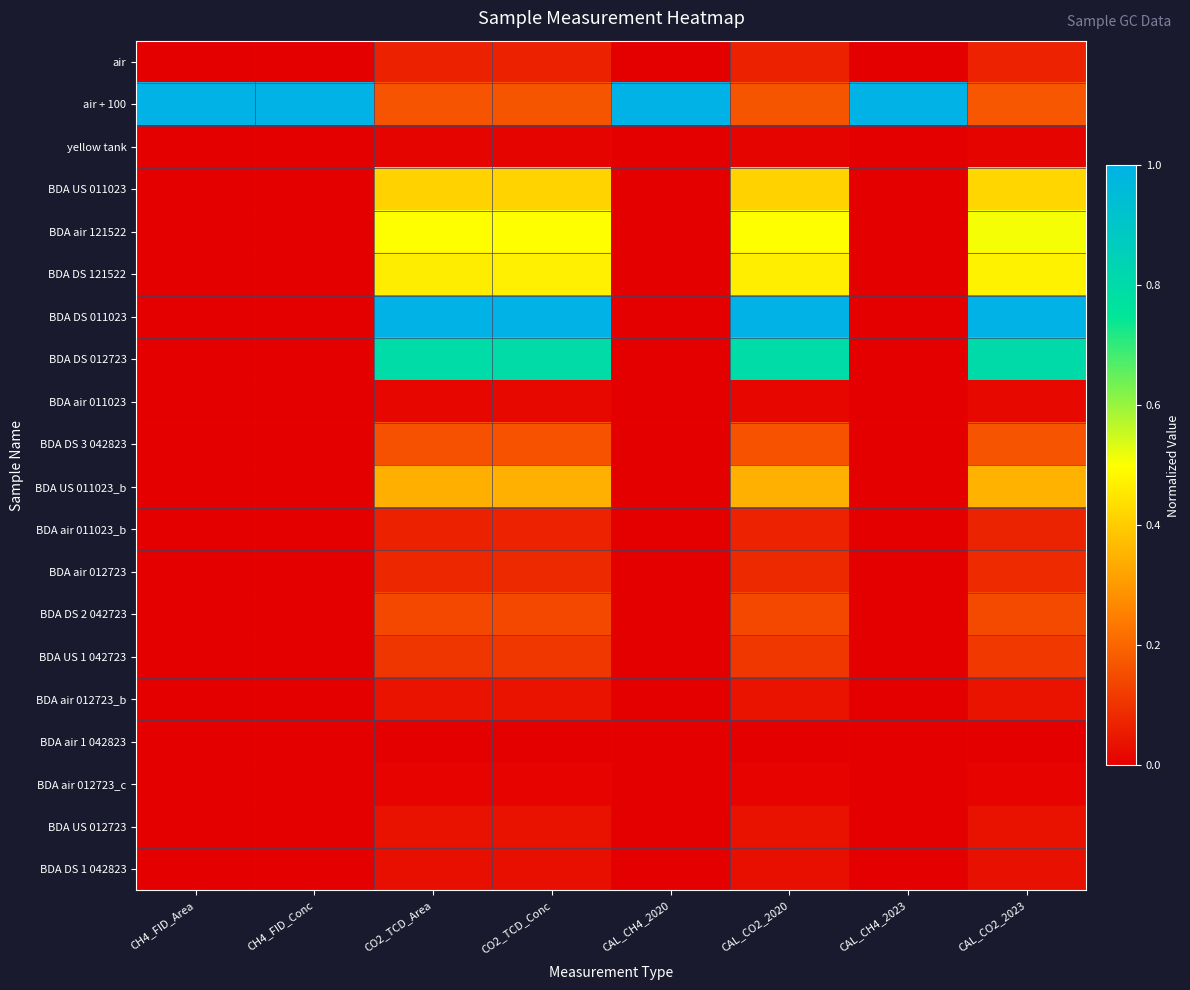

Reading left to right, list all the values displayed in this chart.

air: CH4_FID_Area=0.0	CH4_FID_Conc=0.0	CO2_TCD_Area=0.1	CO2_TCD_Conc=0.1	CAL_CH4_2020=0.0	CAL_CO2_2020=0.1	CAL_CH4_2023=0.0	CAL_CO2_2023=0.1
air + 100: CH4_FID_Area=1.0	CH4_FID_Conc=1.0	CO2_TCD_Area=0.2	CO2_TCD_Conc=0.2	CAL_CH4_2020=1.0	CAL_CO2_2020=0.2	CAL_CH4_2023=1.0	CAL_CO2_2023=0.2
yellow tank: CH4_FID_Area=0.0	CH4_FID_Conc=0.0	CO2_TCD_Area=0.0	CO2_TCD_Conc=0.0	CAL_CH4_2020=0.0	CAL_CO2_2020=0.0	CAL_CH4_2023=0.0	CAL_CO2_2023=0.0
BDA US 011023: CH4_FID_Area=0.0	CH4_FID_Conc=0.0	CO2_TCD_Area=0.4	CO2_TCD_Conc=0.4	CAL_CH4_2020=0.0	CAL_CO2_2020=0.4	CAL_CH4_2023=0.0	CAL_CO2_2023=0.4
BDA air 121522: CH4_FID_Area=0.0	CH4_FID_Conc=0.0	CO2_TCD_Area=0.5	CO2_TCD_Conc=0.5	CAL_CH4_2020=0.0	CAL_CO2_2020=0.5	CAL_CH4_2023=0.0	CAL_CO2_2023=0.5
BDA DS 121522: CH4_FID_Area=0.0	CH4_FID_Conc=0.0	CO2_TCD_Area=0.5	CO2_TCD_Conc=0.5	CAL_CH4_2020=0.0	CAL_CO2_2020=0.5	CAL_CH4_2023=0.0	CAL_CO2_2023=0.5
BDA DS 011023: CH4_FID_Area=0.0	CH4_FID_Conc=0.0	CO2_TCD_Area=1.0	CO2_TCD_Conc=1.0	CAL_CH4_2020=0.0	CAL_CO2_2020=1.0	CAL_CH4_2023=0.0	CAL_CO2_2023=1.0
BDA DS 012723: CH4_FID_Area=0.0	CH4_FID_Conc=0.0	CO2_TCD_Area=0.8	CO2_TCD_Conc=0.8	CAL_CH4_2020=0.0	CAL_CO2_2020=0.8	CAL_CH4_2023=0.0	CAL_CO2_2023=0.8
BDA air 011023: CH4_FID_Area=0.0	CH4_FID_Conc=0.0	CO2_TCD_Area=0.0	CO2_TCD_Conc=0.0	CAL_CH4_2020=0.0	CAL_CO2_2020=0.0	CAL_CH4_2023=0.0	CAL_CO2_2023=0.0
BDA DS 3 042823: CH4_FID_Area=0.0	CH4_FID_Conc=0.0	CO2_TCD_Area=0.2	CO2_TCD_Conc=0.2	CAL_CH4_2020=0.0	CAL_CO2_2020=0.2	CAL_CH4_2023=0.0	CAL_CO2_2023=0.2
BDA US 011023_b: CH4_FID_Area=0.0	CH4_FID_Conc=0.0	CO2_TCD_Area=0.3	CO2_TCD_Conc=0.3	CAL_CH4_2020=0.0	CAL_CO2_2020=0.3	CAL_CH4_2023=0.0	CAL_CO2_2023=0.4
BDA air 011023_b: CH4_FID_Area=0.0	CH4_FID_Conc=0.0	CO2_TCD_Area=0.1	CO2_TCD_Conc=0.1	CAL_CH4_2020=0.0	CAL_CO2_2020=0.1	CAL_CH4_2023=0.0	CAL_CO2_2023=0.1
BDA air 012723: CH4_FID_Area=0.0	CH4_FID_Conc=0.0	CO2_TCD_Area=0.1	CO2_TCD_Conc=0.1	CAL_CH4_2020=0.0	CAL_CO2_2020=0.1	CAL_CH4_2023=0.0	CAL_CO2_2023=0.1
BDA DS 2 042723: CH4_FID_Area=0.0	CH4_FID_Conc=0.0	CO2_TCD_Area=0.1	CO2_TCD_Conc=0.1	CAL_CH4_2020=0.0	CAL_CO2_2020=0.1	CAL_CH4_2023=0.0	CAL_CO2_2023=0.1
BDA US 1 042723: CH4_FID_Area=0.0	CH4_FID_Conc=0.0	CO2_TCD_Area=0.1	CO2_TCD_Conc=0.1	CAL_CH4_2020=0.0	CAL_CO2_2020=0.1	CAL_CH4_2023=0.0	CAL_CO2_2023=0.1
BDA air 012723_b: CH4_FID_Area=0.0	CH4_FID_Conc=0.0	CO2_TCD_Area=0.0	CO2_TCD_Conc=0.0	CAL_CH4_2020=0.0	CAL_CO2_2020=0.0	CAL_CH4_2023=0.0	CAL_CO2_2023=0.0
BDA air 1 042823: CH4_FID_Area=0.0	CH4_FID_Conc=0.0	CO2_TCD_Area=0.0	CO2_TCD_Conc=0.0	CAL_CH4_2020=0.0	CAL_CO2_2020=0.0	CAL_CH4_2023=0.0	CAL_CO2_2023=0.0
BDA air 012723_c: CH4_FID_Area=0.0	CH4_FID_Conc=0.0	CO2_TCD_Area=0.0	CO2_TCD_Conc=0.0	CAL_CH4_2020=0.0	CAL_CO2_2020=0.0	CAL_CH4_2023=0.0	CAL_CO2_2023=0.0
BDA US 012723: CH4_FID_Area=0.0	CH4_FID_Conc=0.0	CO2_TCD_Area=0.0	CO2_TCD_Conc=0.0	CAL_CH4_2020=0.0	CAL_CO2_2020=0.0	CAL_CH4_2023=0.0	CAL_CO2_2023=0.0
BDA DS 1 042823: CH4_FID_Area=0.0	CH4_FID_Conc=0.0	CO2_TCD_Area=0.0	CO2_TCD_Conc=0.0	CAL_CH4_2020=0.0	CAL_CO2_2020=0.0	CAL_CH4_2023=0.0	CAL_CO2_2023=0.0